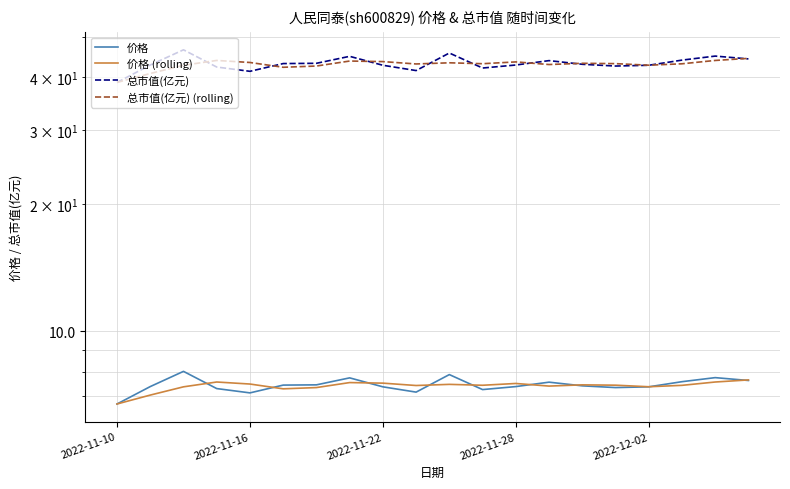

How many data points does each series have?

20